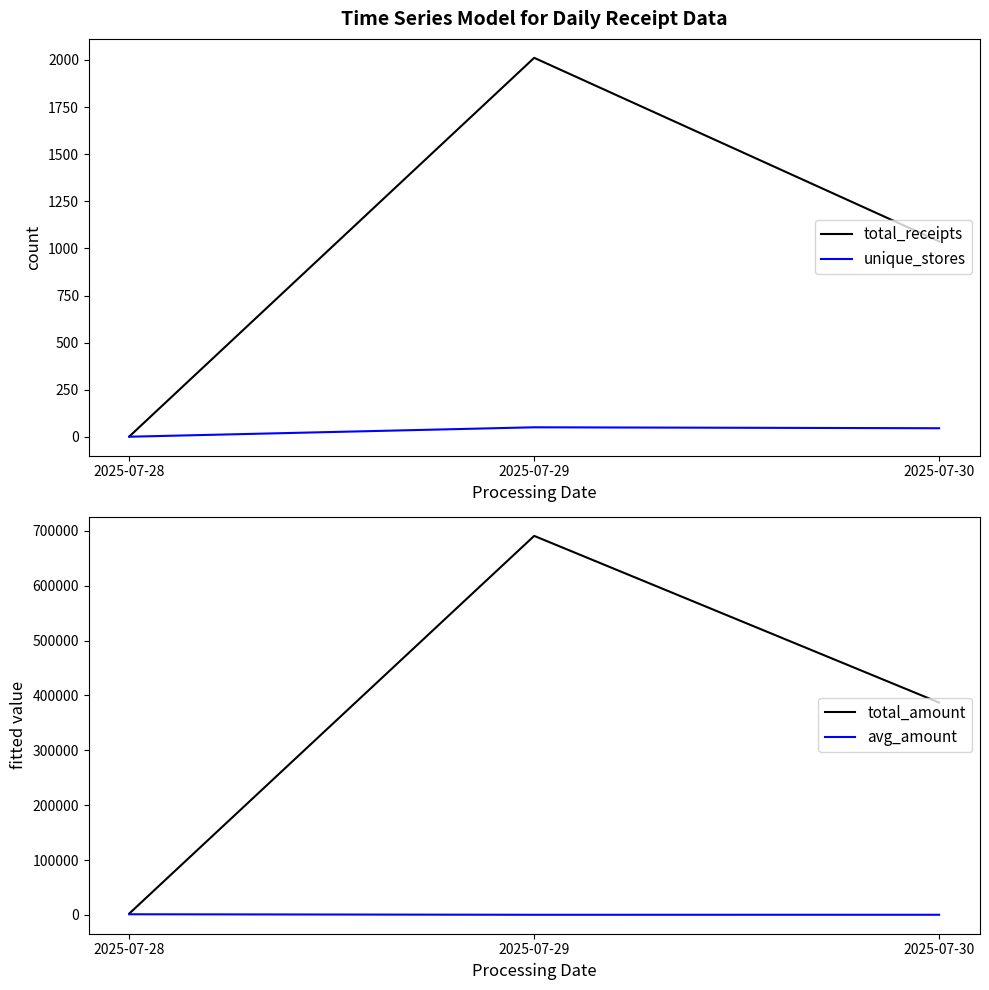

What is the difference between the total_amount values at 2025-07-29 and 2025-07-30?

303673.7